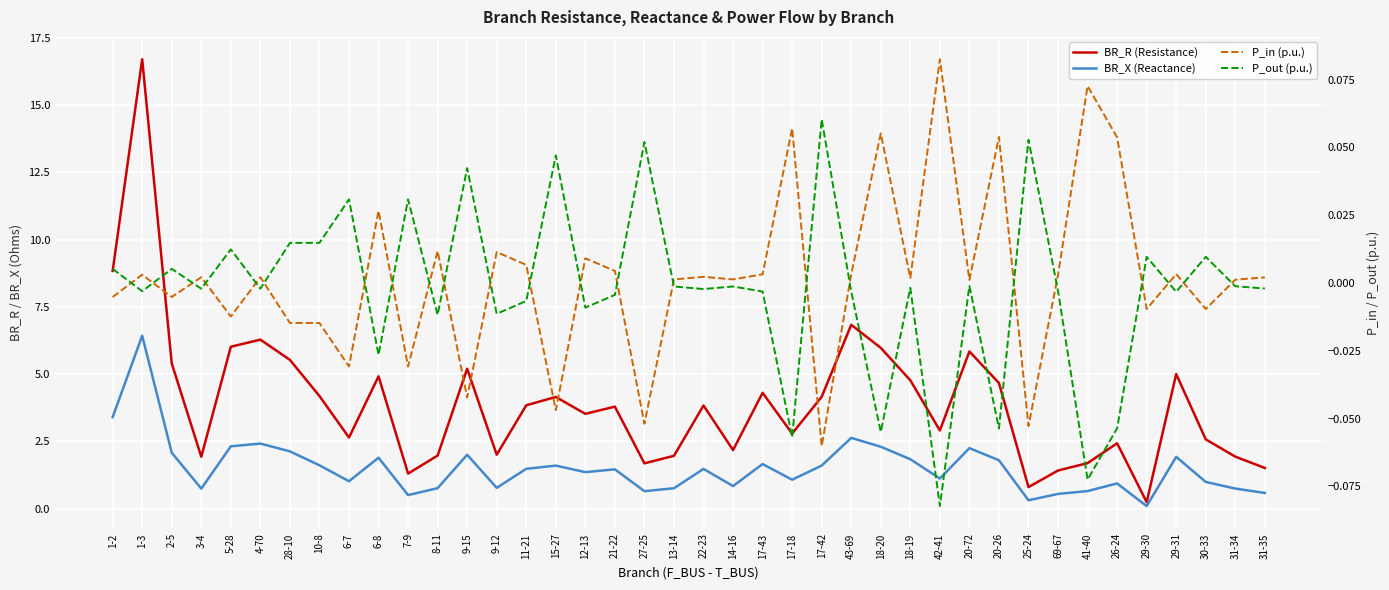

At which label is BR_X (Reactance) closest to 3?

43-69